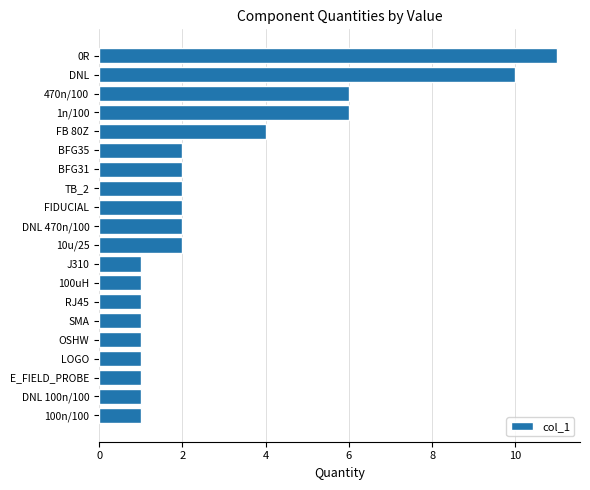

Which has a higher value, LOGO or FIDUCIAL?

FIDUCIAL